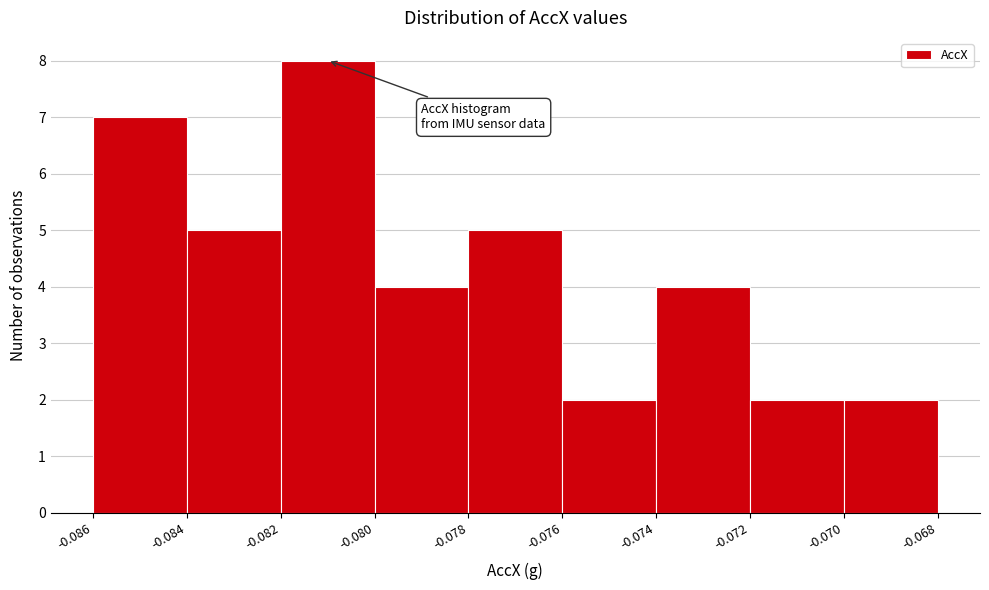

Reading left to right, transcribe this chart: for each bar, give the range it covers on the x-axis and its height. The values are not printed on the chart, so give them approximately, as read against the axis.

-0.086 to -0.084: 7
-0.084 to -0.082: 5
-0.082 to -0.080: 8
-0.080 to -0.078: 4
-0.078 to -0.076: 5
-0.076 to -0.074: 2
-0.074 to -0.072: 4
-0.072 to -0.070: 2
-0.070 to -0.068: 2